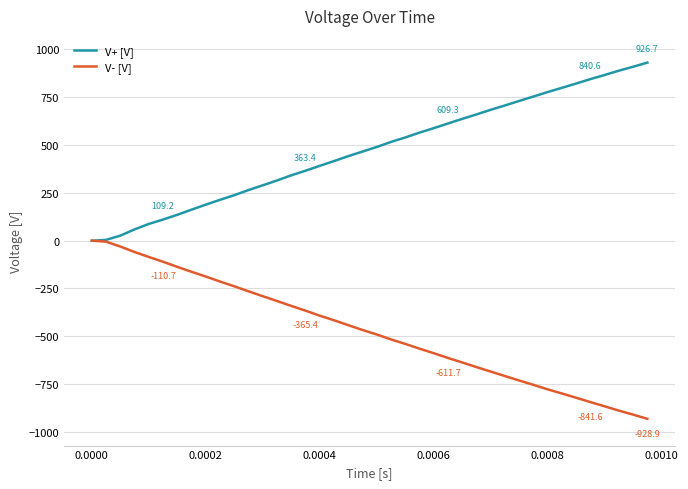

How many lines are shown in the chart?

2